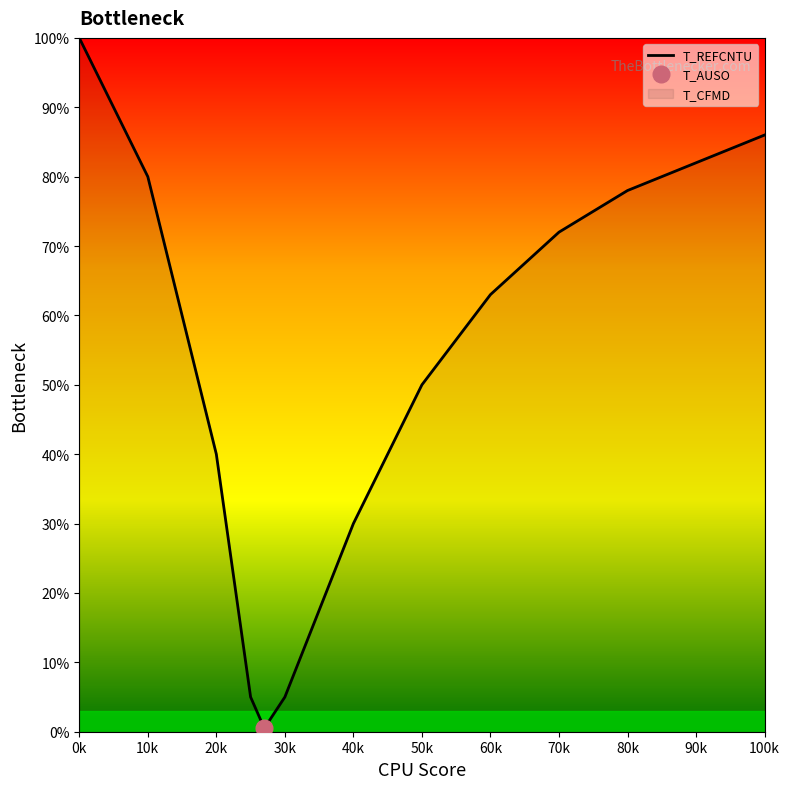

Is it true that T_REFCNTU equals 82.0 at 90k?

True